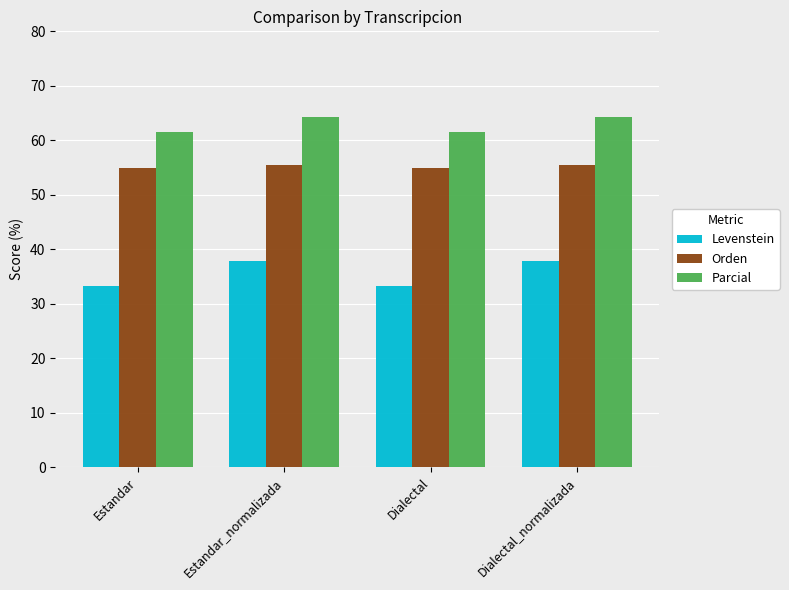

Is it true that Levenstein equals 44.9 at Estandar?

False